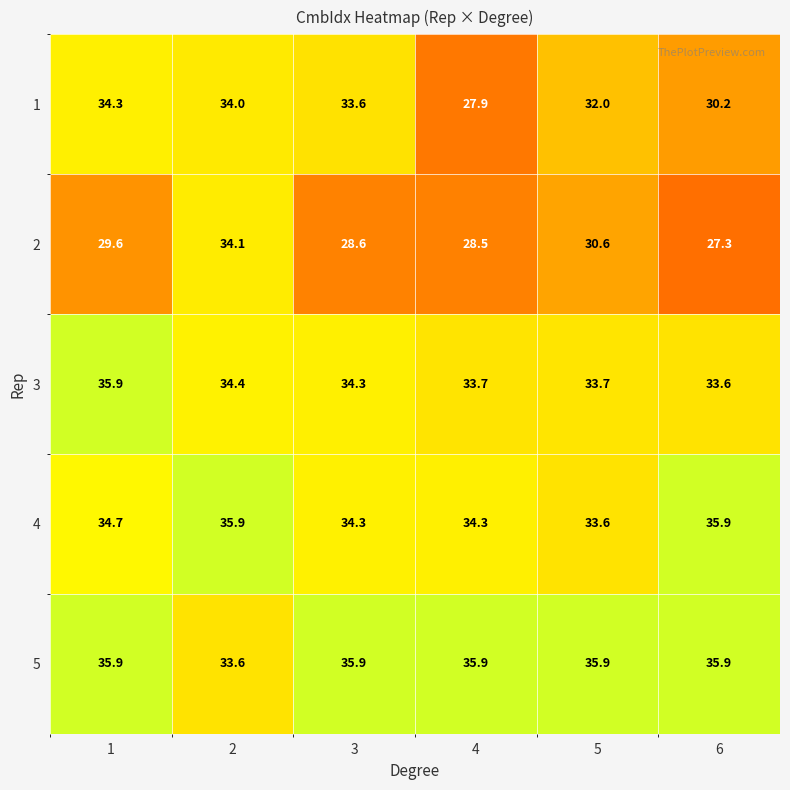

The 3 series shows 33.6 at 6. True or false?

True